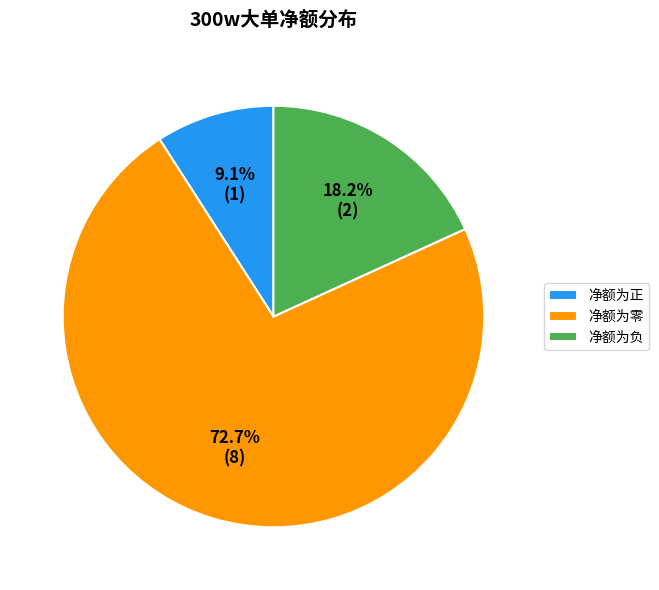

Is the sum of 净额为正 and 净额为负 greater than half?

No